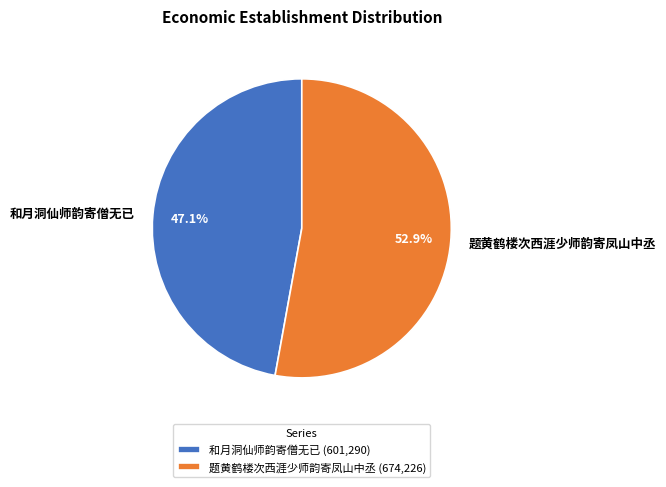

Rank the categories by value from highest to lowest.

题黄鹤楼次西涯少师韵寄凤山中丞, 和月洞仙师韵寄僧无已